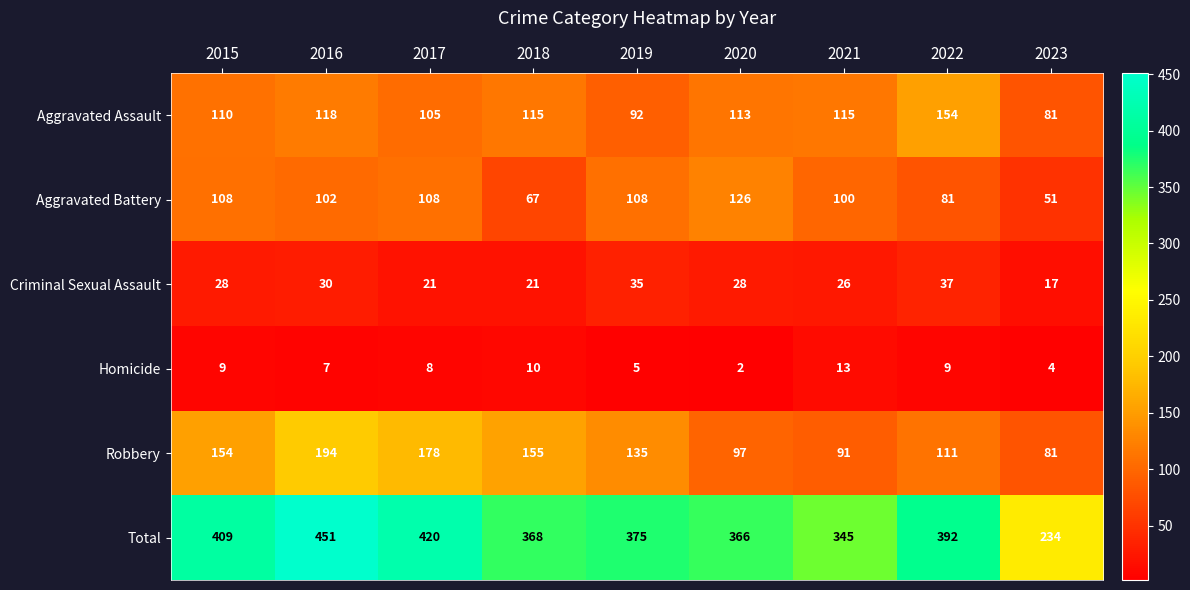

What is the maximum value shown in the chart?

451